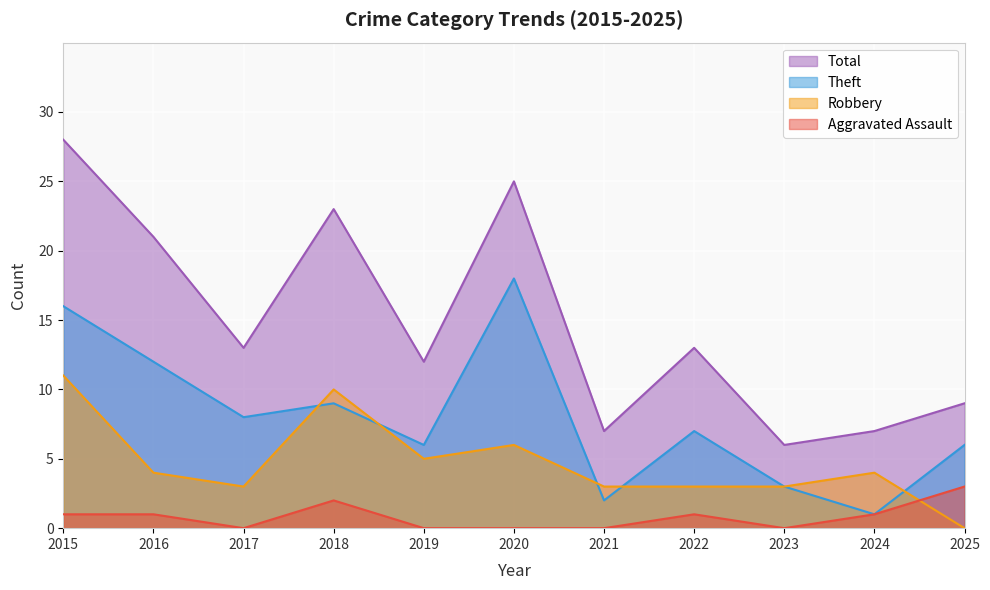

At how many categories does at least one series exceed 12?

6